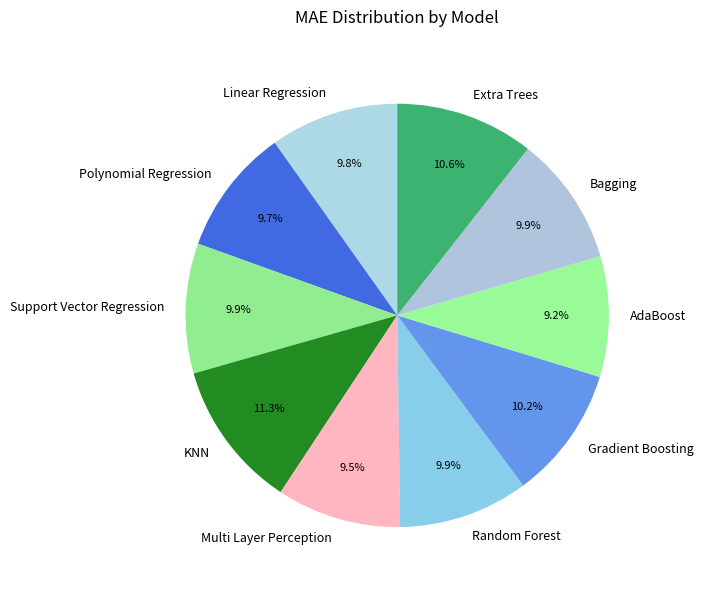

Is Support Vector Regression the majority of the pie?

No